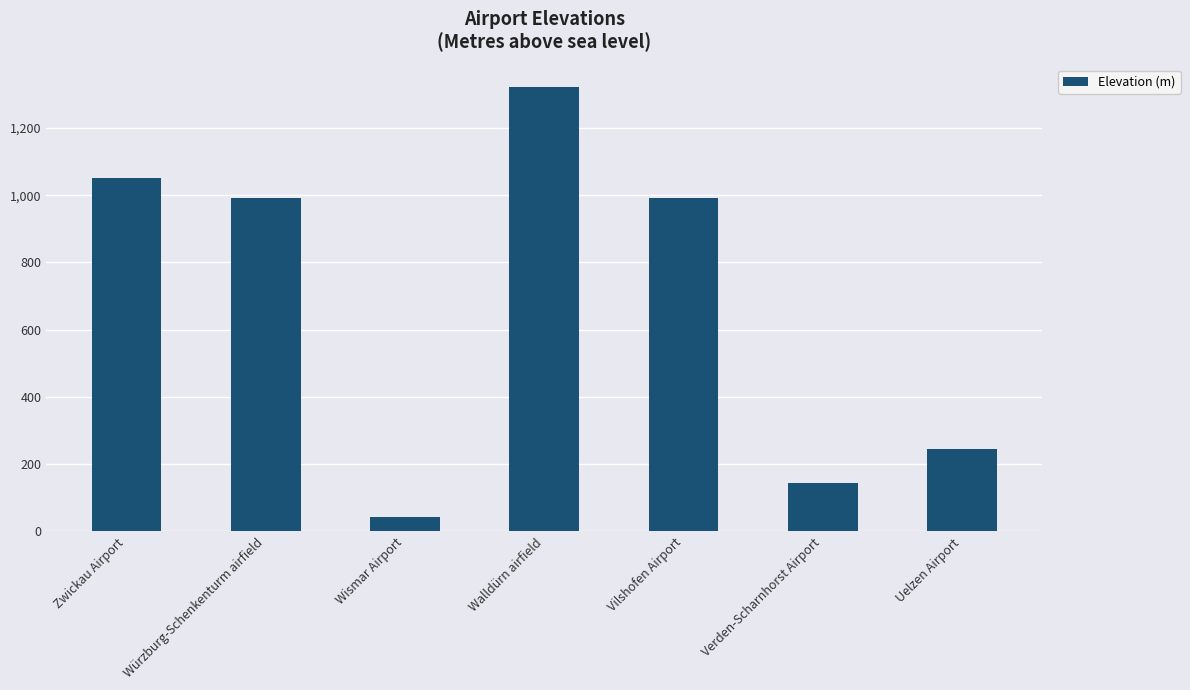

Are the bars horizontal?

No